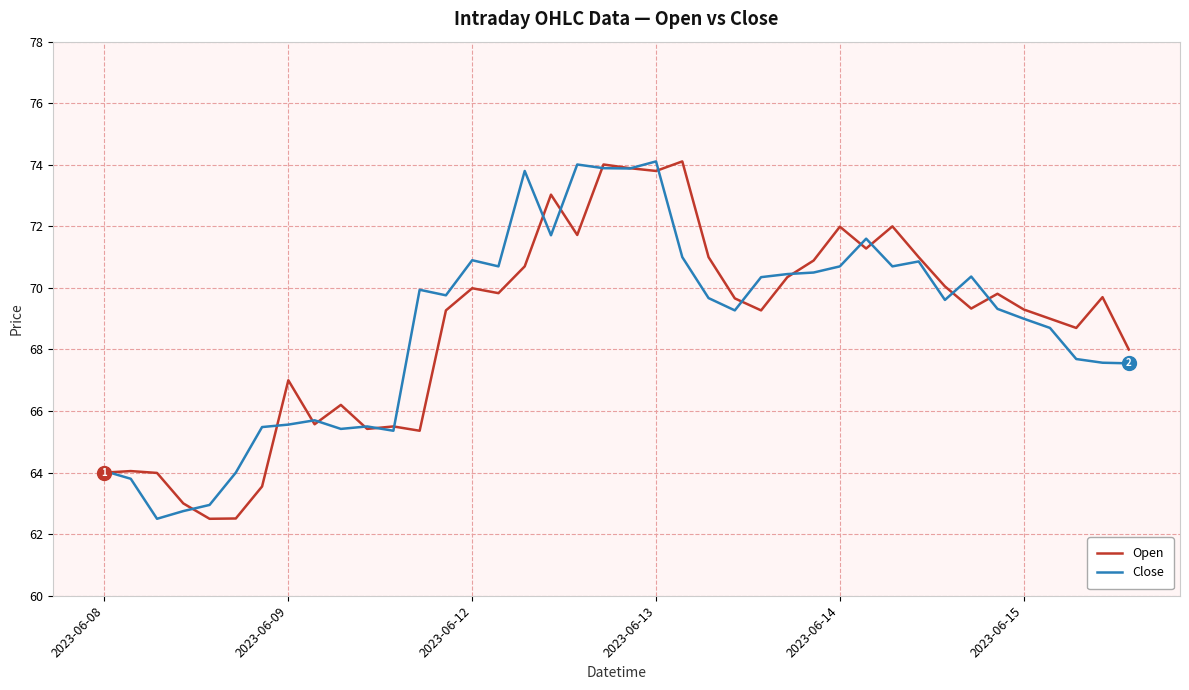

What is the minimum value for Close?

62.5